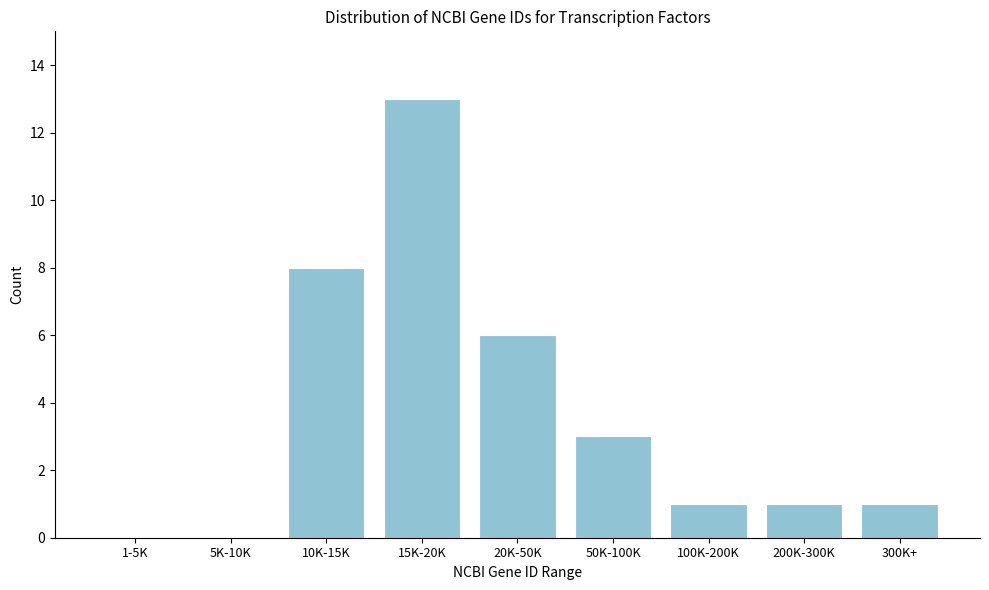

Reading left to right, what are all the values shown in this chart?

1-5K=0	5K-10K=0	10K-15K=8	15K-20K=13	20K-50K=6	50K-100K=3	100K-200K=1	200K-300K=1	300K+=1